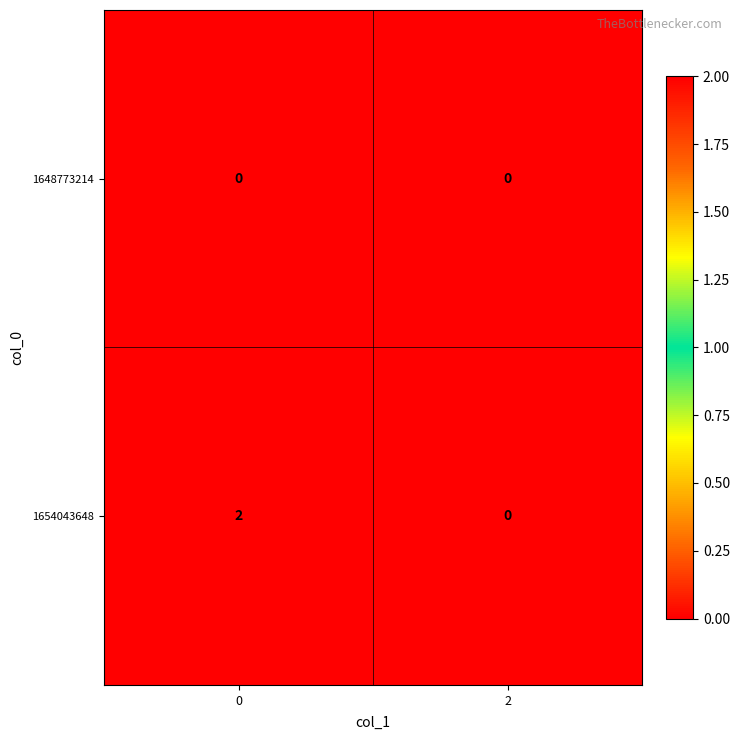

Between 0 and 2, which series saw the biggest shift?

1654043648